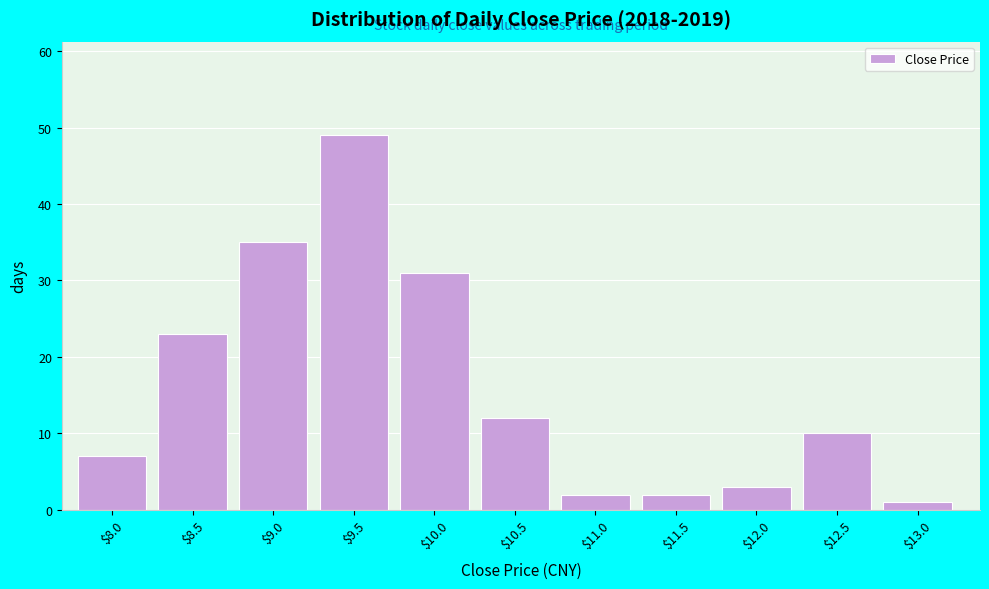

Reading right to left, transcribe all the data shown in this chart.

1	10	3	2	2	12	31	49	35	23	7